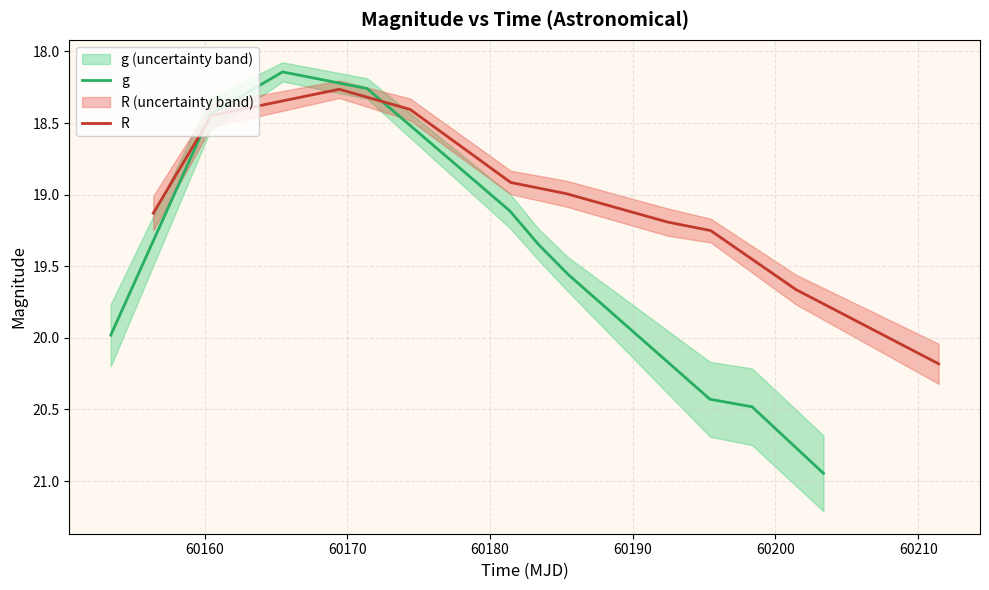

What is the total value across all series at 60170?

36.4